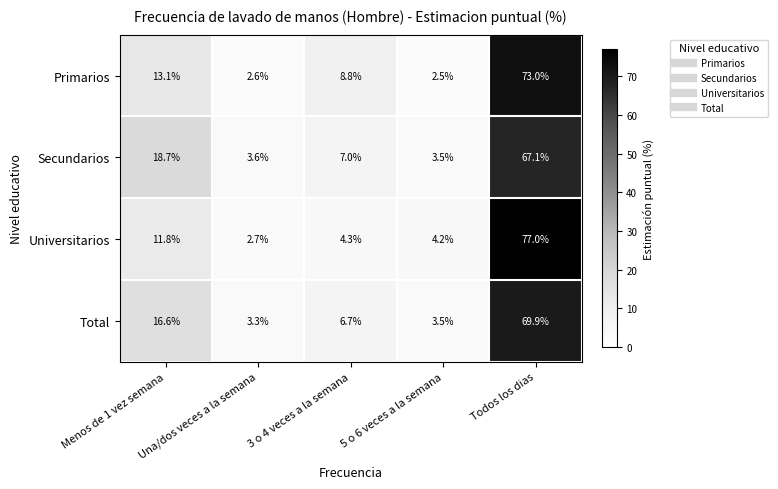

Which series has the widest spread of values?

Universitarios